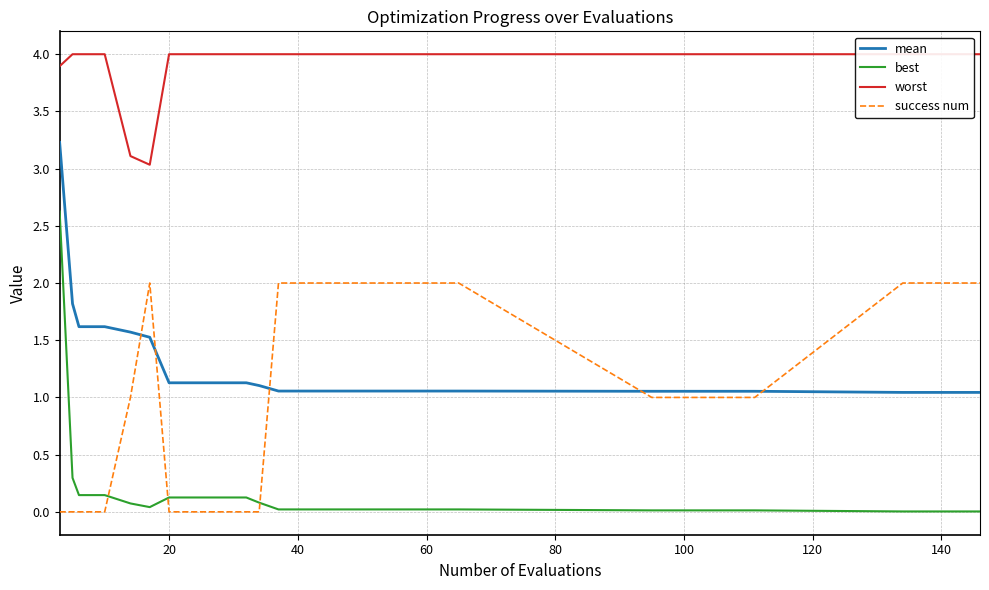

Which series has the largest total across all categories?

worst